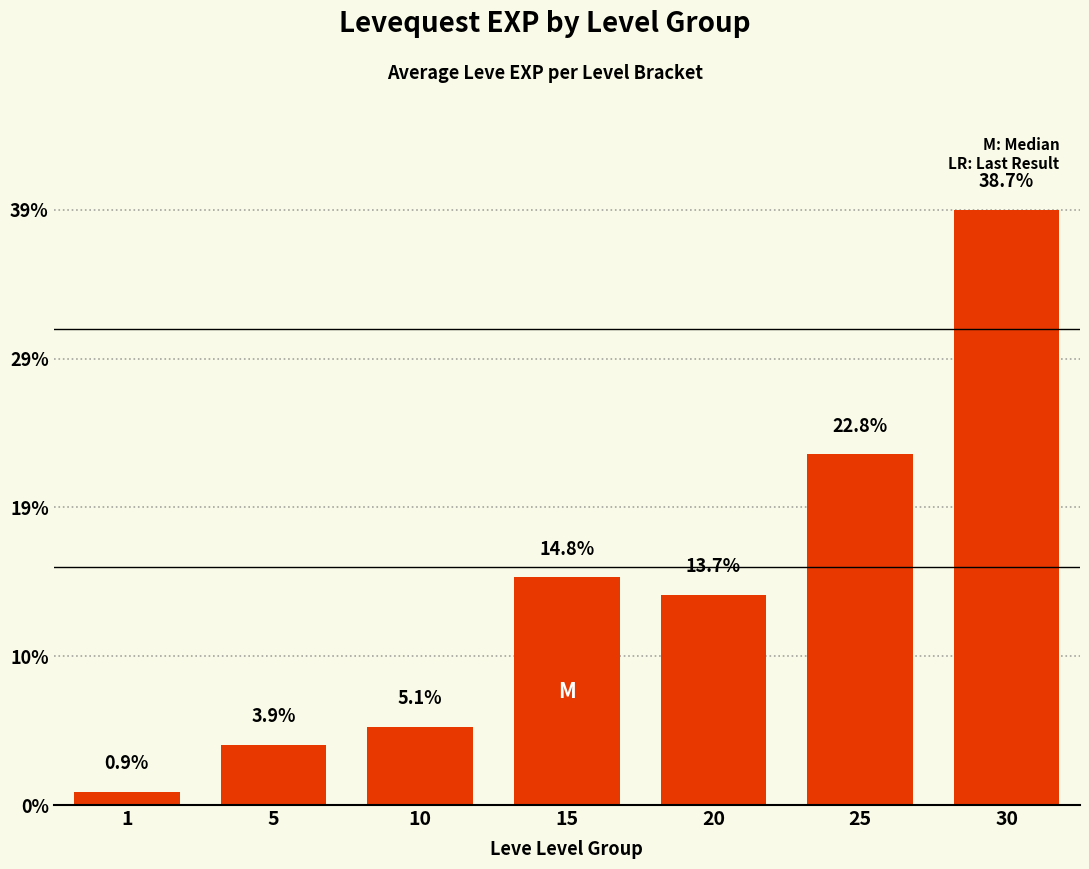

Are the bars horizontal?

No